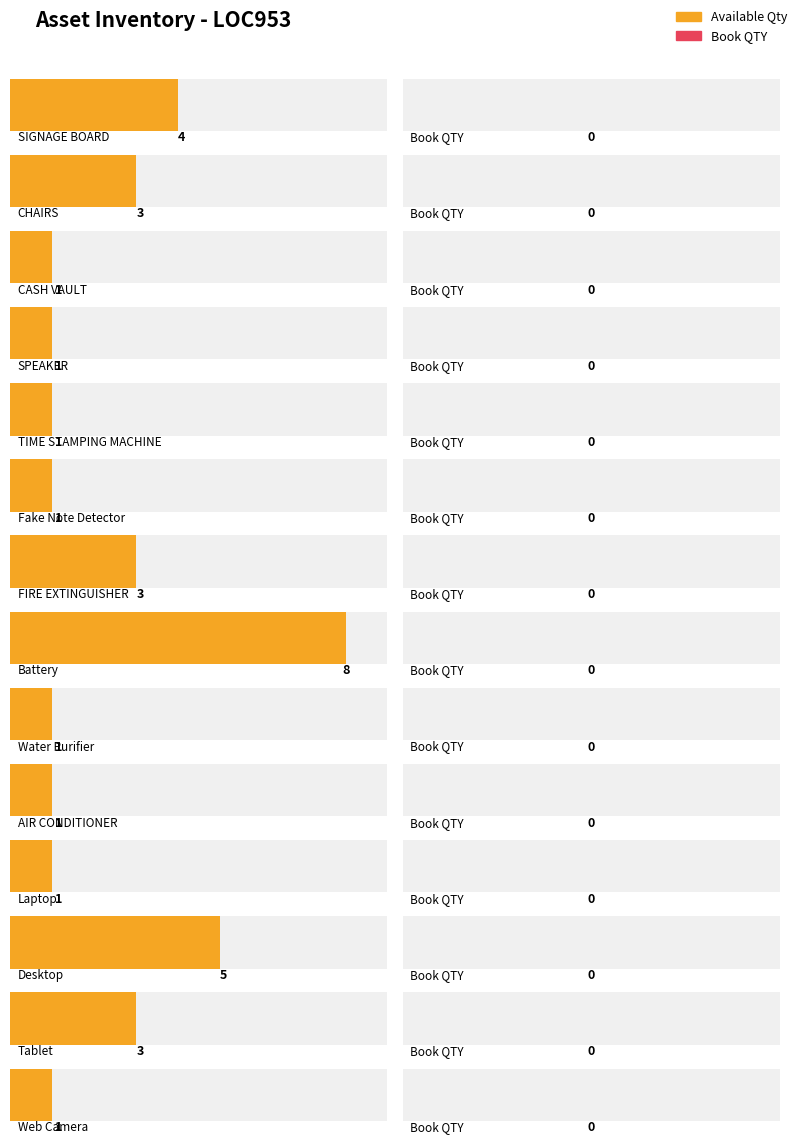

Rank the series by their average value, from lowest to highest.

Book QTY, Available Qty